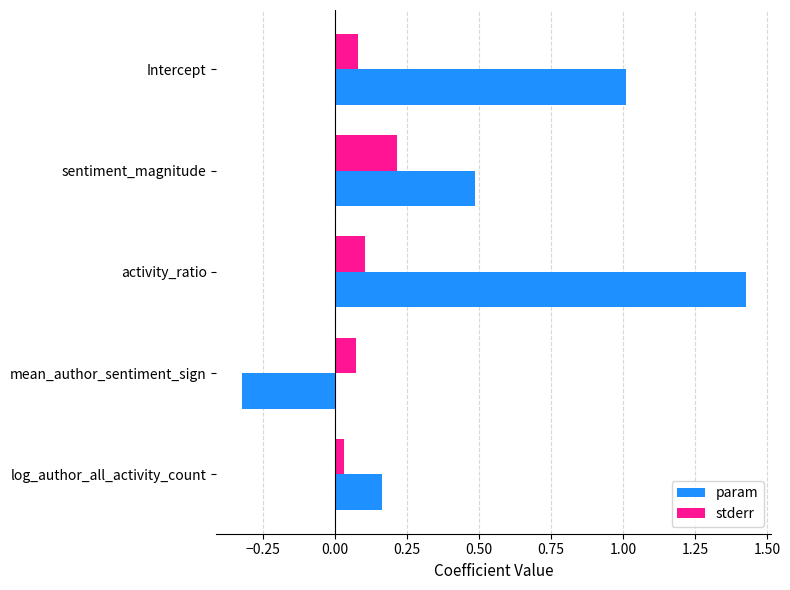

What is the difference between the param values at activity_ratio and mean_author_sentiment_sign?

1.8